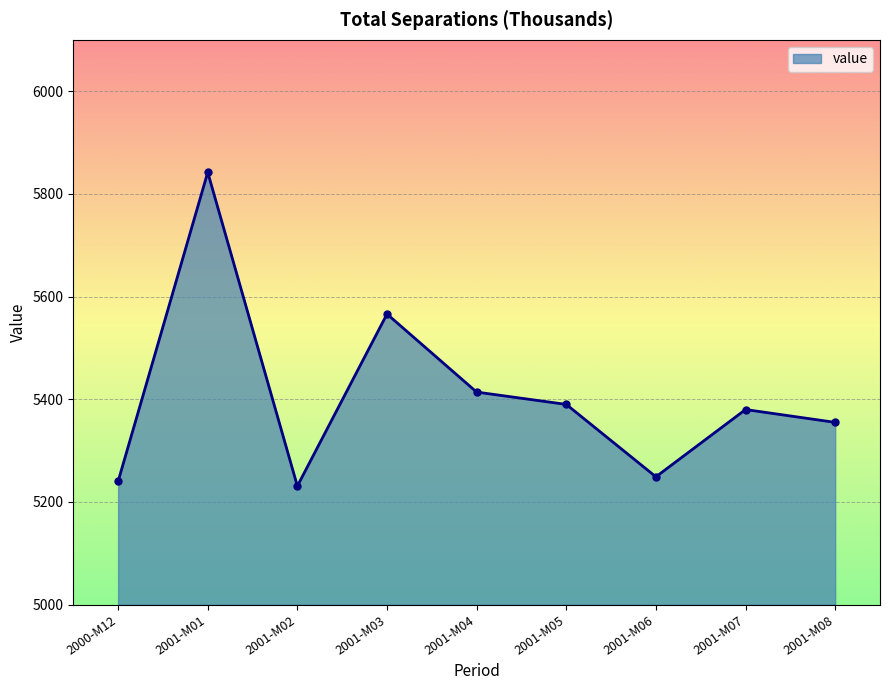

What is the greatest value displayed?

5842